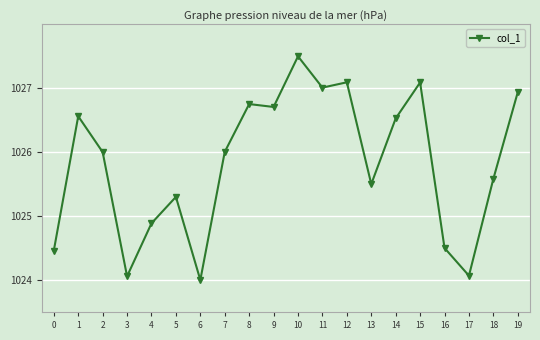

What is the difference between the maximum and minimum values?

3.5